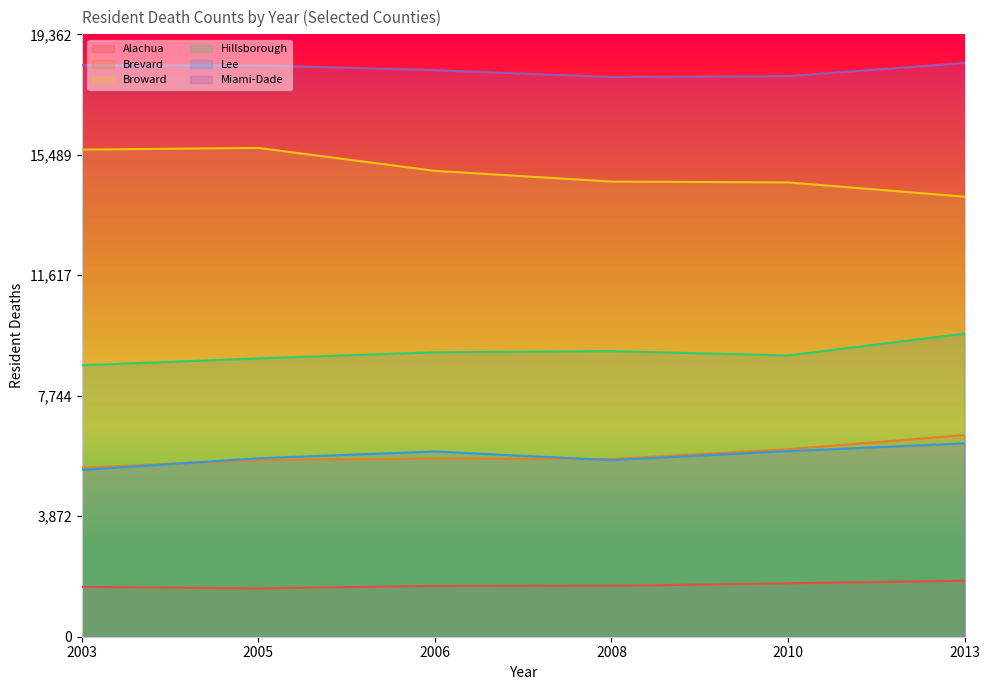

Which category has the highest value in the Brevard series?

2013